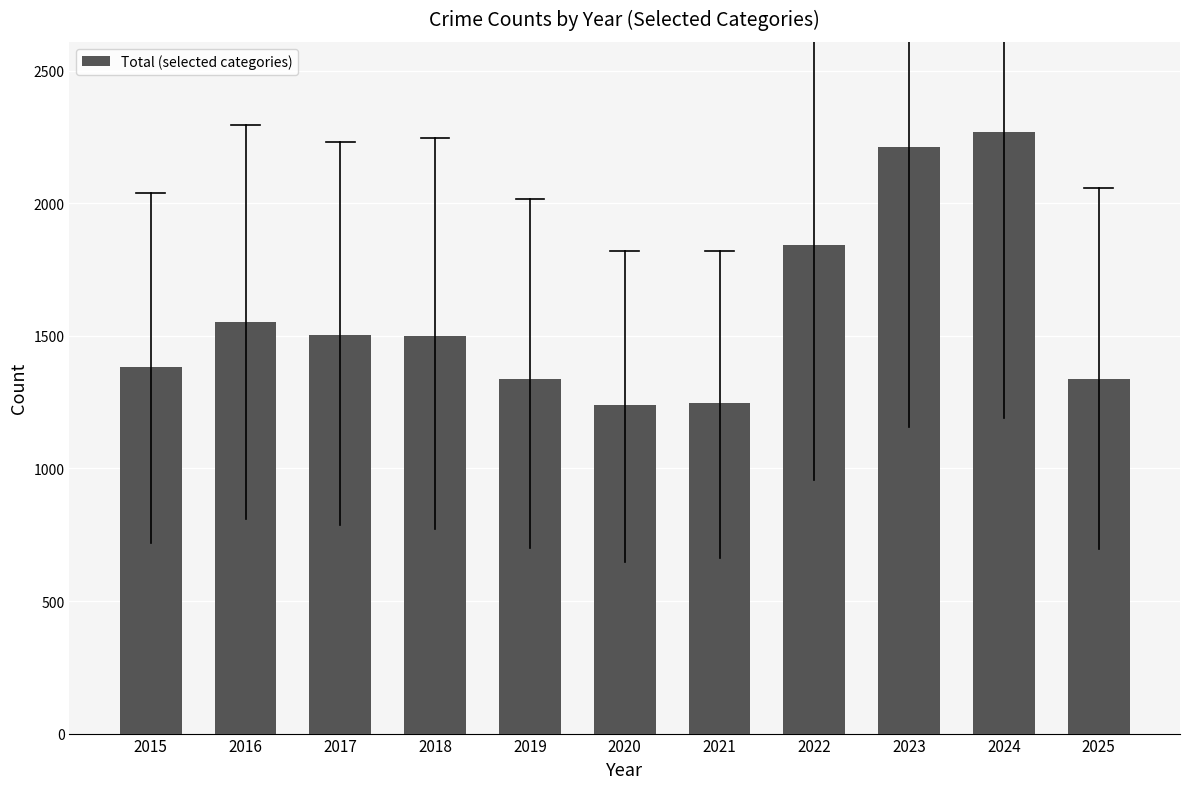

The value at 2019 is 1336. True or false?

True